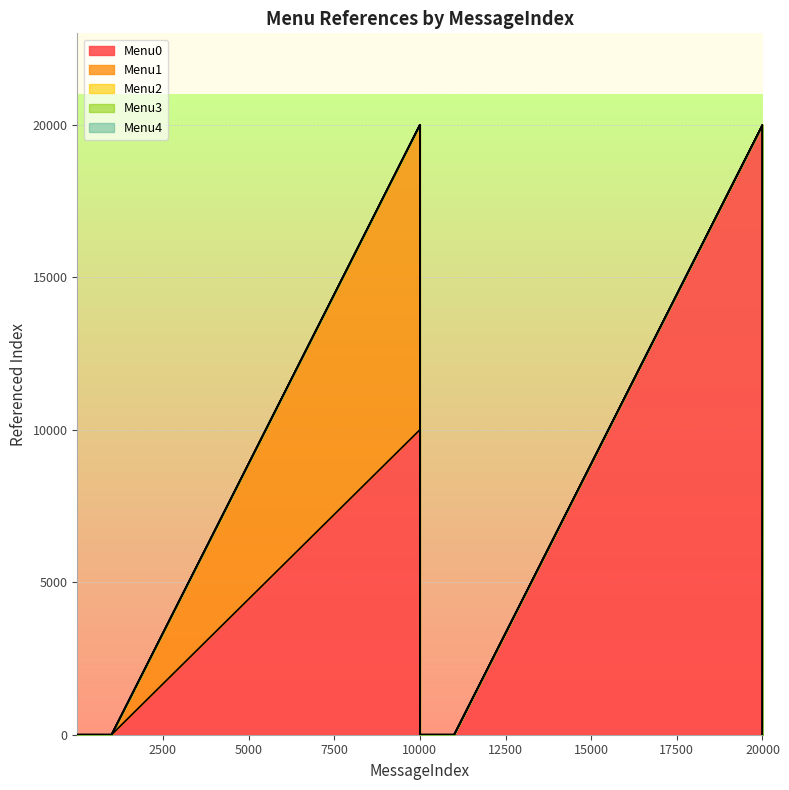

How many values in Menu1 are above zero?

1